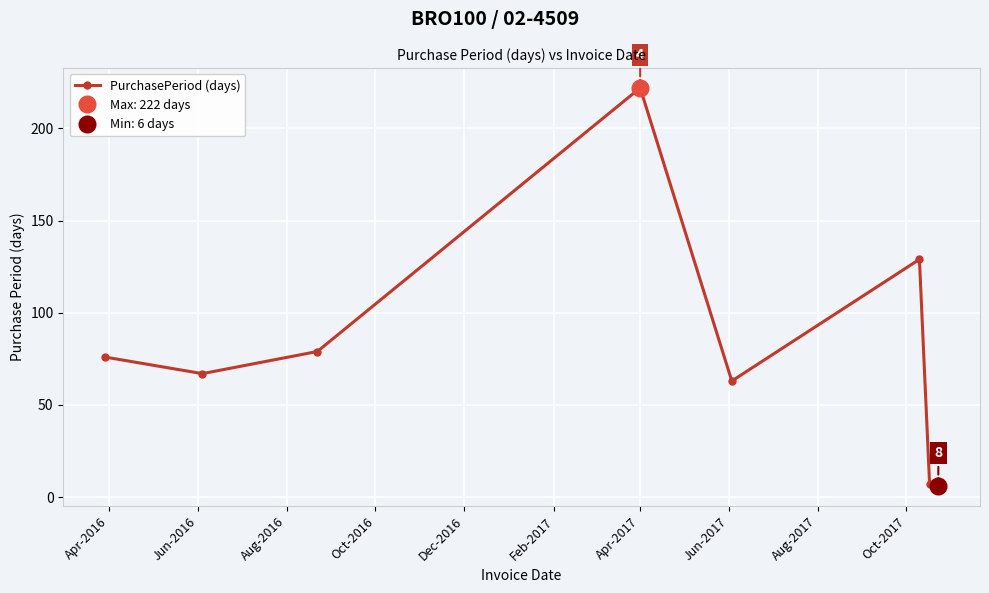

What is the highest value of the PurchasePeriod (days) series?

222